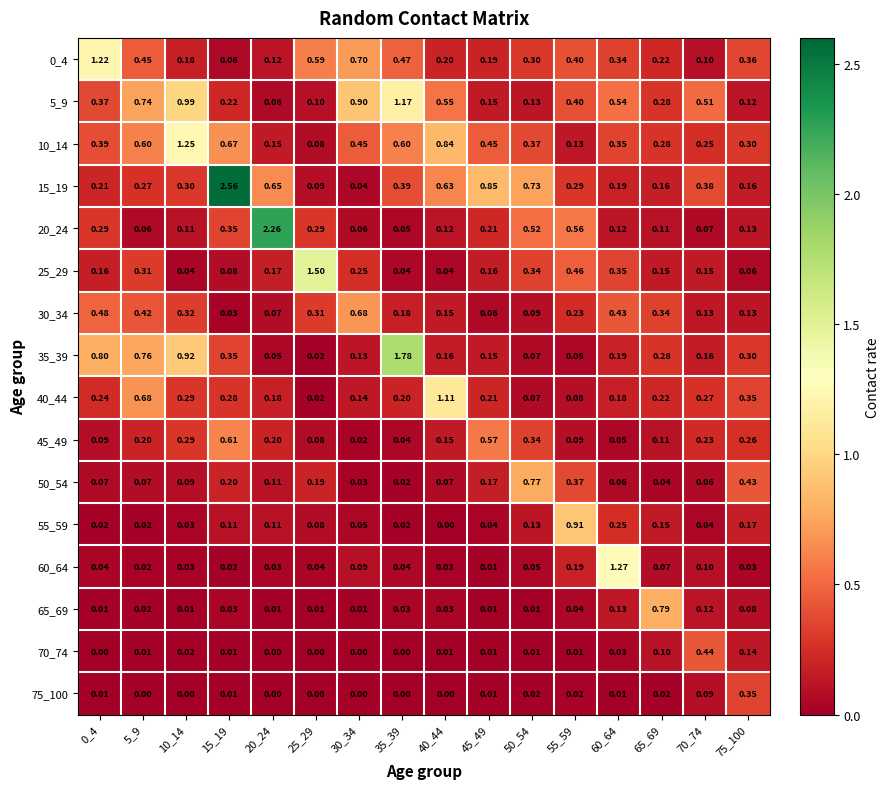

Is the value of 0_4 at 20_24 greater than the value of 20_24 at 5_9?

Yes